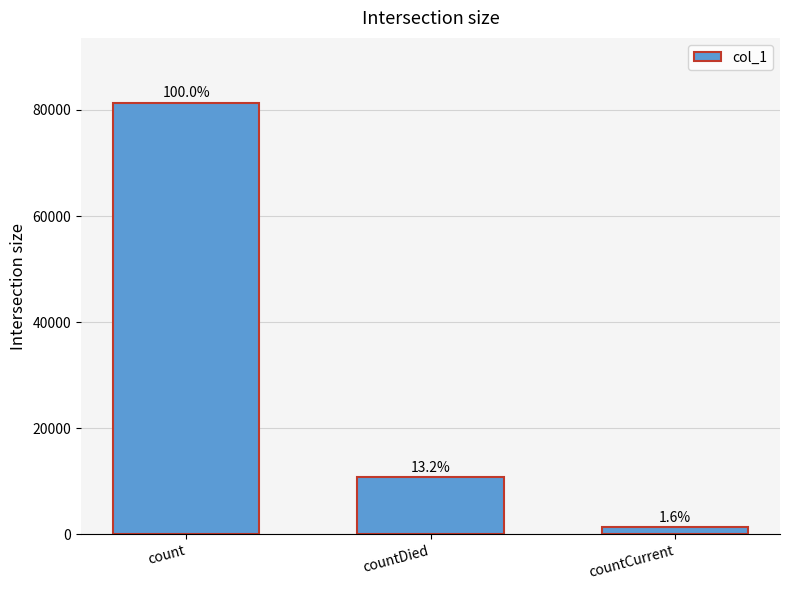

What is the value of the 3rd bar from the left?

1301